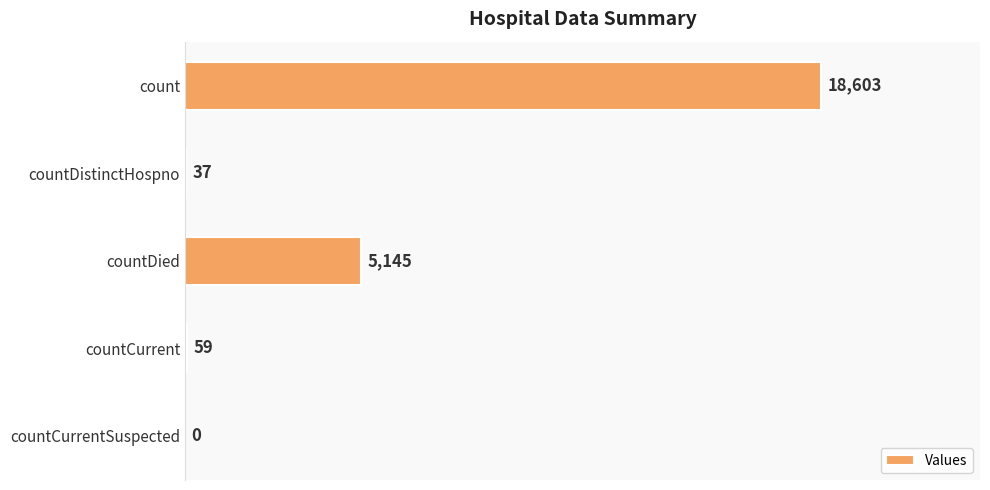

What is the change in value from countCurrent to countCurrentSuspected?

-59